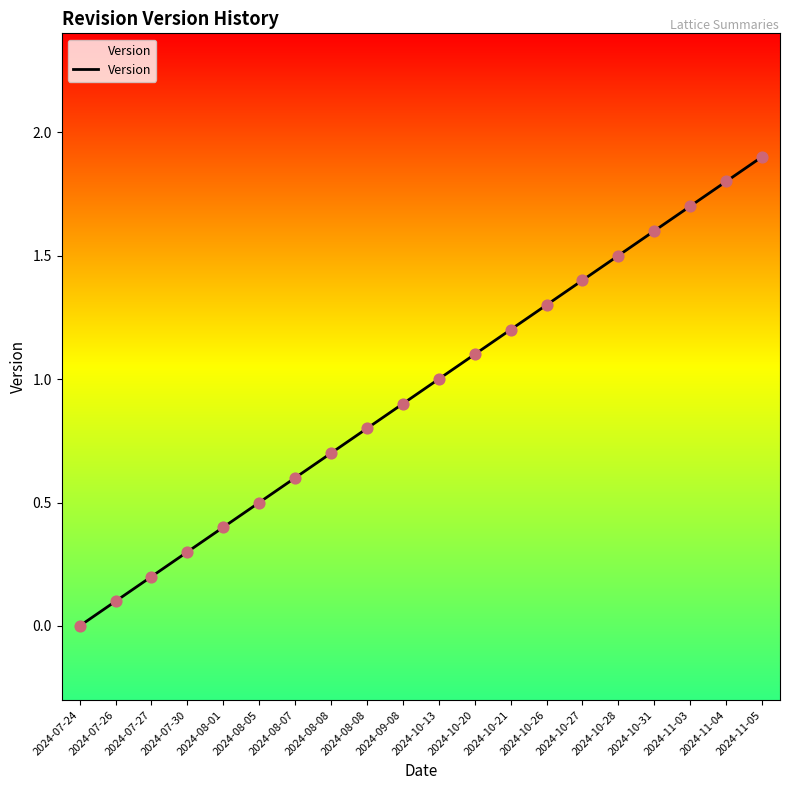

Approximately how many times larger is the value at 2024-09-08 compared to 2024-11-03?

0.5